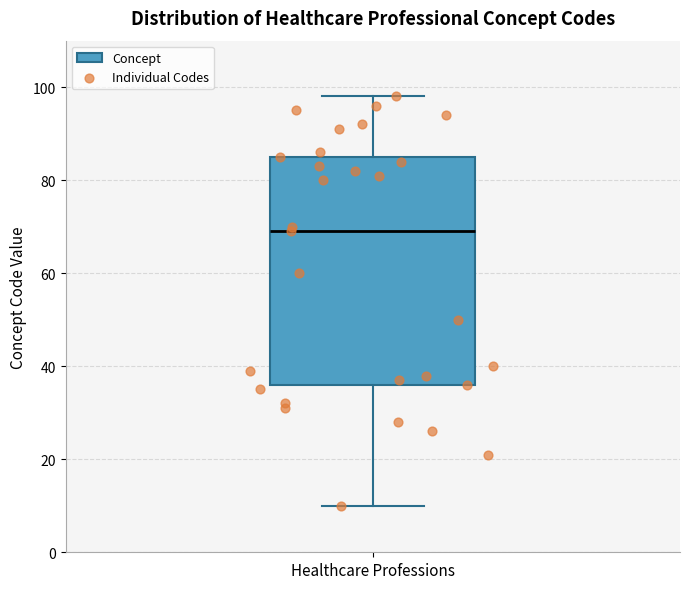

Where is the lower edge of the box for Healthcare Professions on the y-axis? The values are not printed on the chart, so give them approximately, as read against the axis.

36